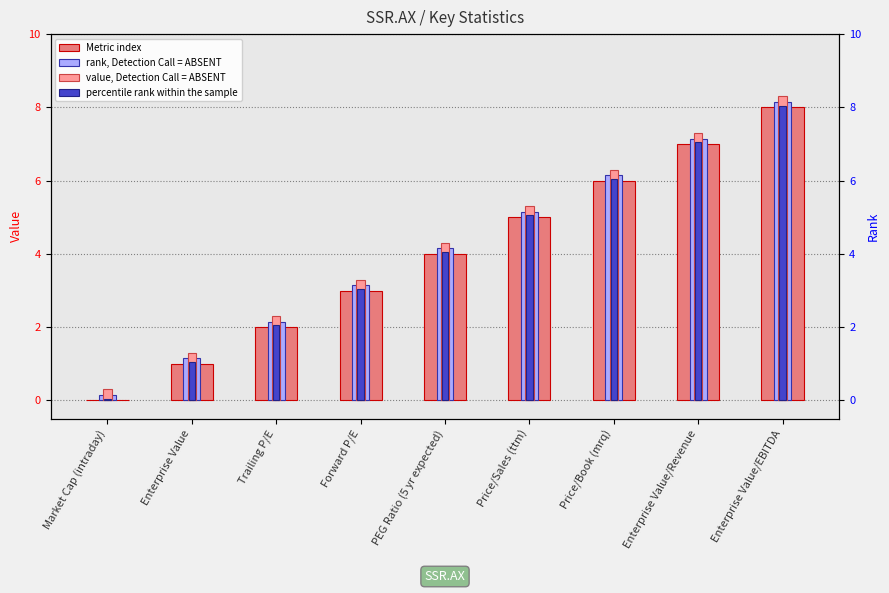

What is the difference between the second highest and second lowest values in the percentile rank within the sample series?

6.0